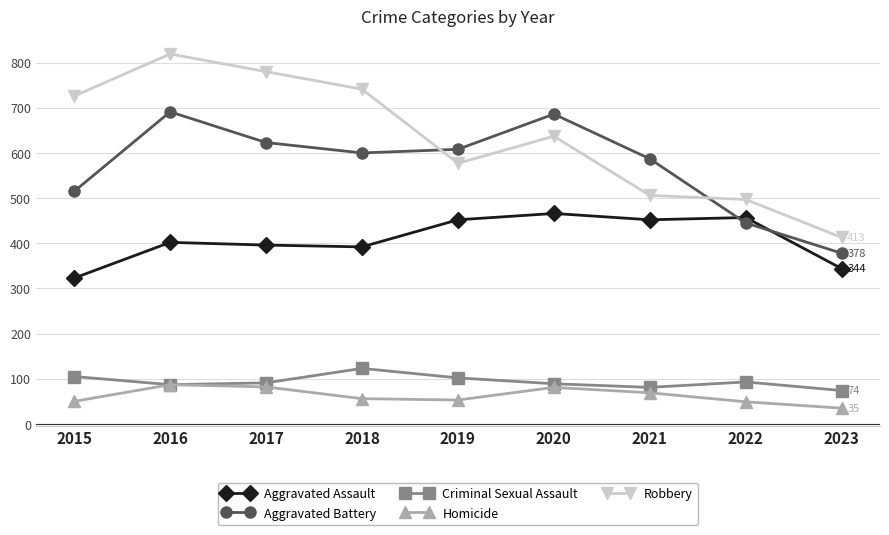

Where is Aggravated Battery nearest to the value 534?

2015